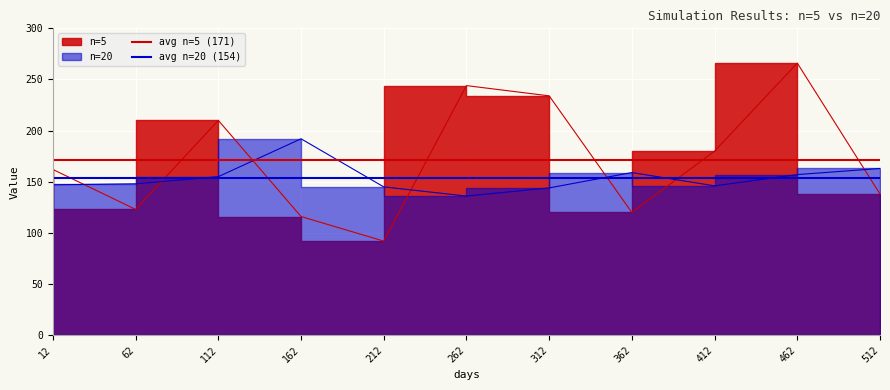

Which has a higher value, 62 or 12?

62